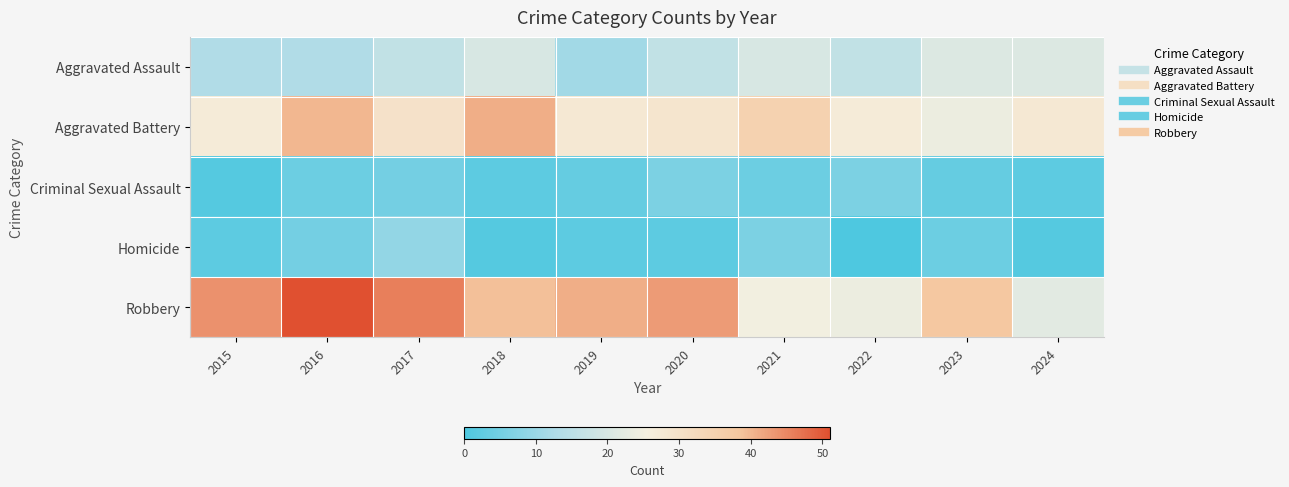

Between 2024 and 2022, which is larger?

2024